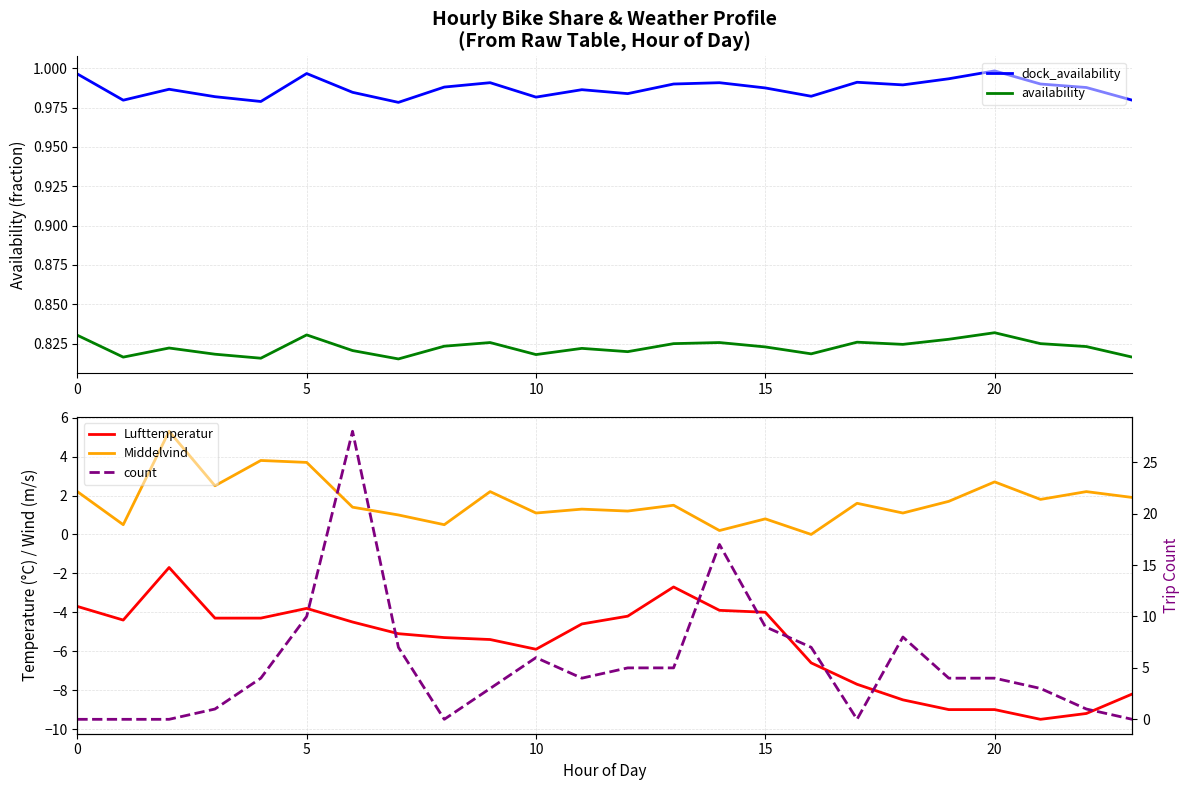

True or false: dock_availability and availability intersect in this chart.

False